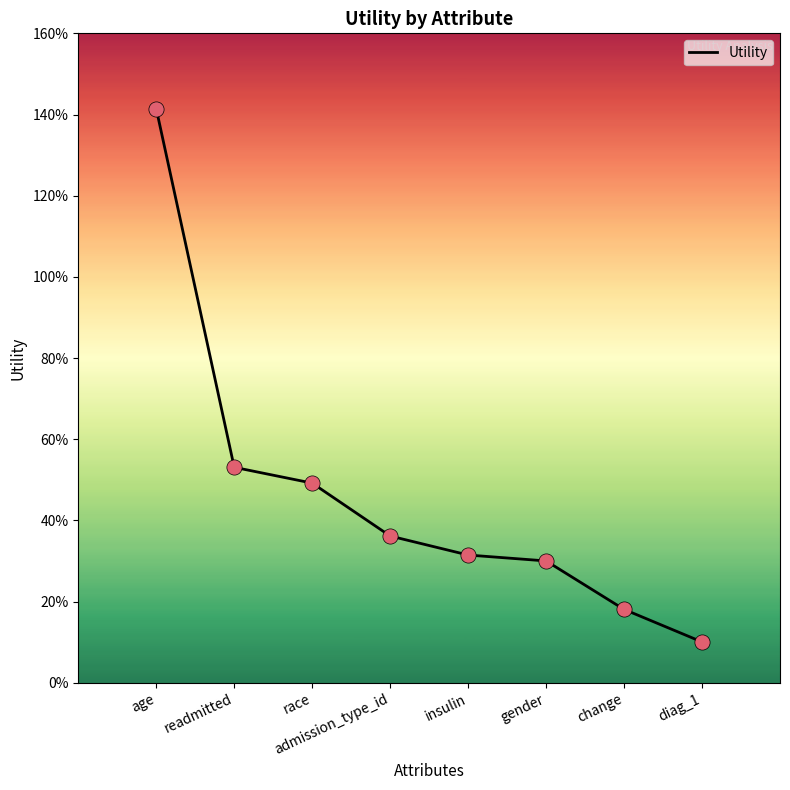

Is this an area chart (filled region under the line)?

No